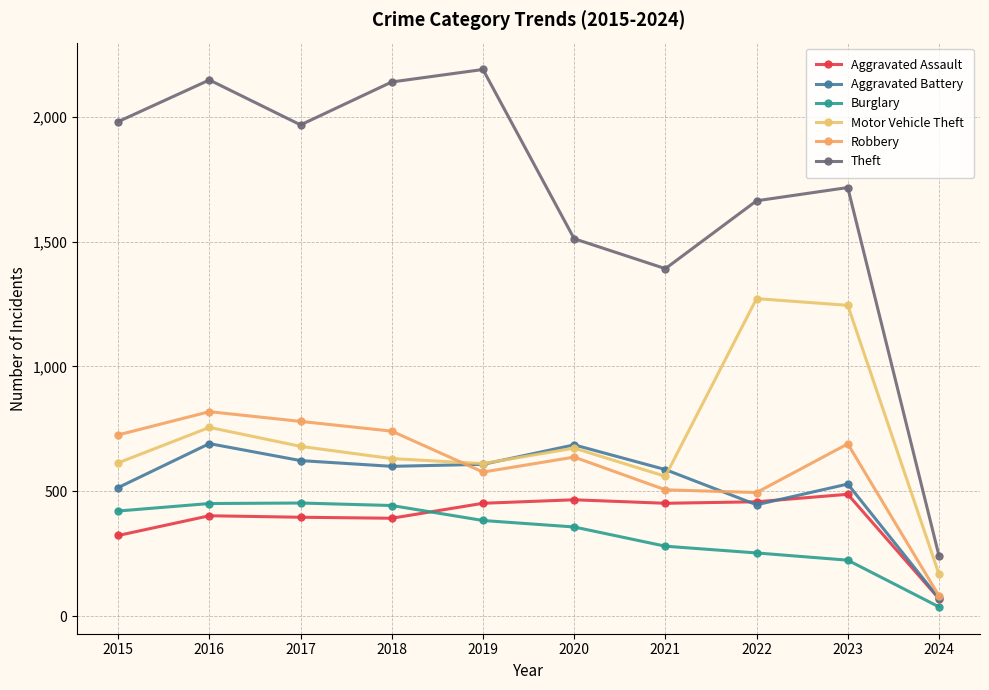

The Robbery series shows 741 at 2018. True or false?

True